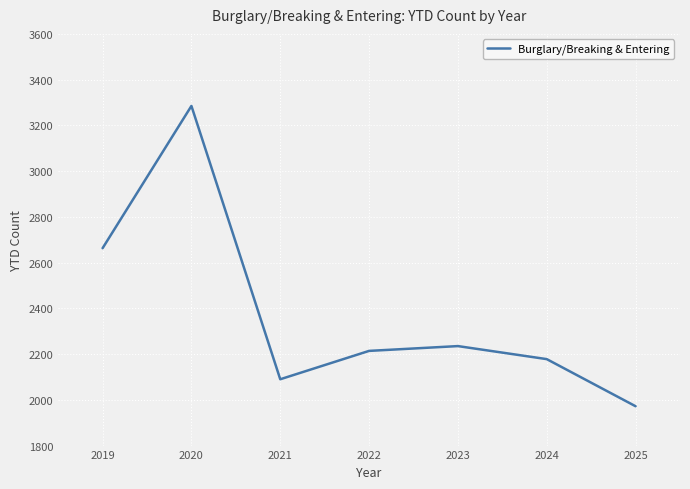

Is it true that the value at 2023 is 1028?

False